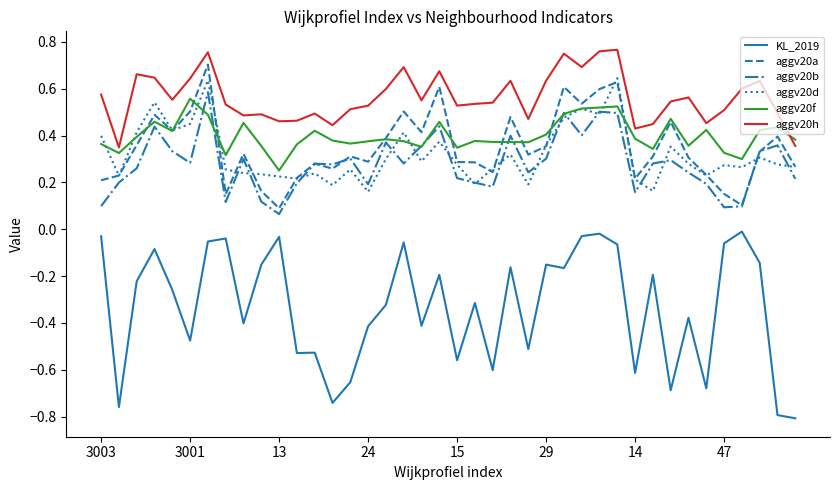

True or false: aggv20b and KL_2019 intersect in this chart.

False